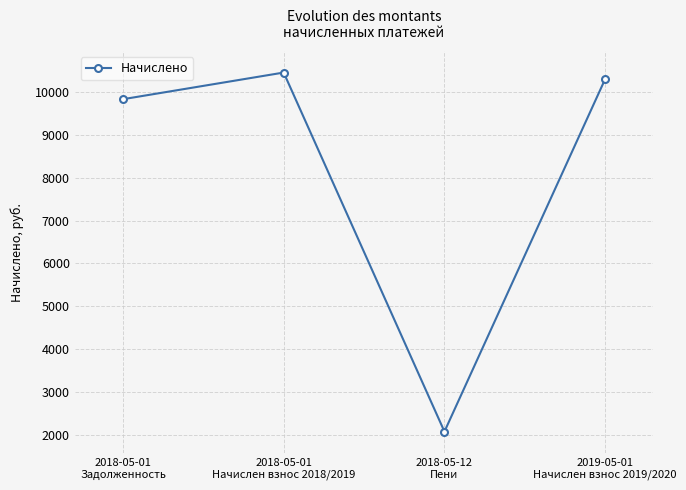

Does the chart display data point markers on the line(s)?

Yes